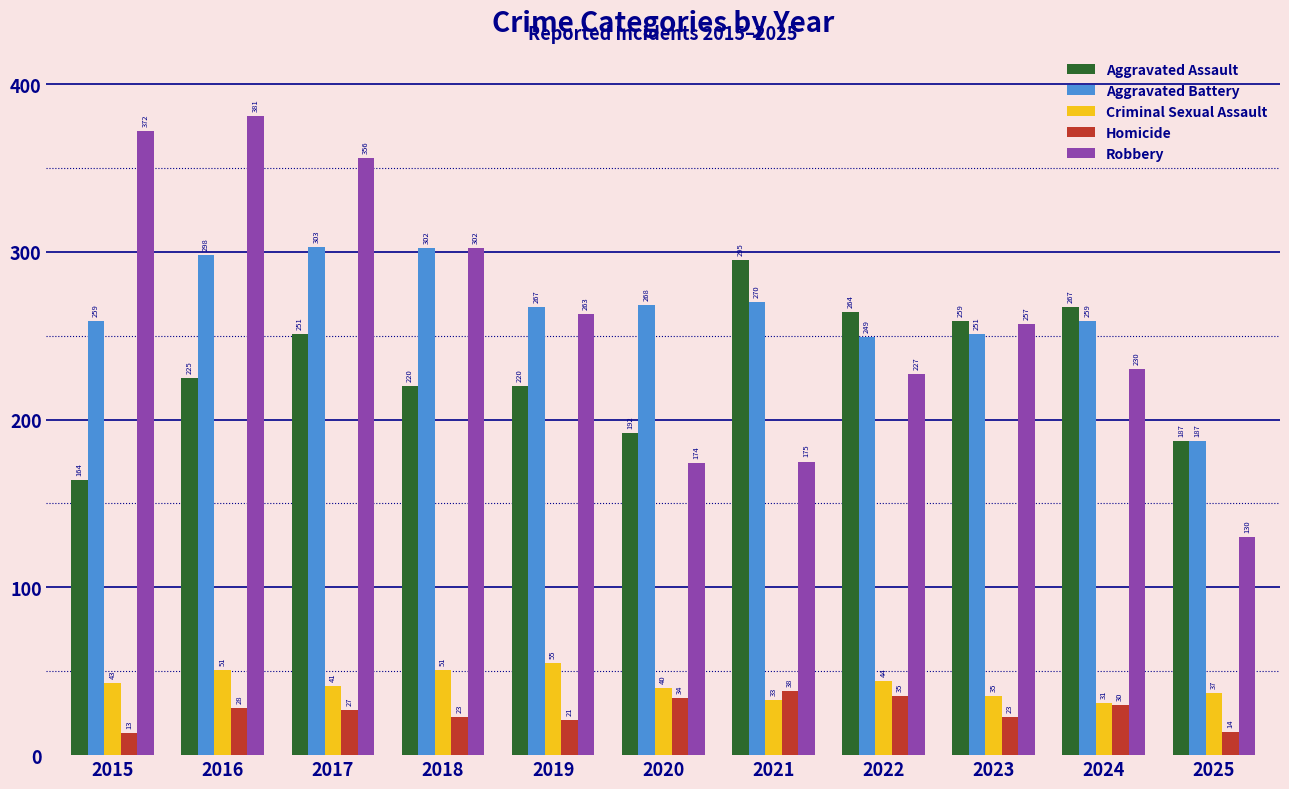

What is the maximum value shown in the chart?

381